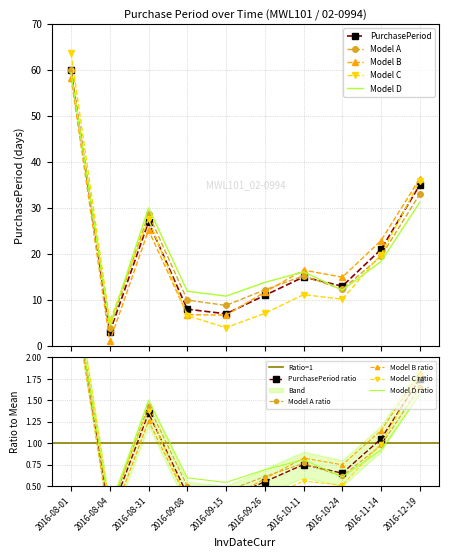

What is the difference between the maximum and minimum values?

57